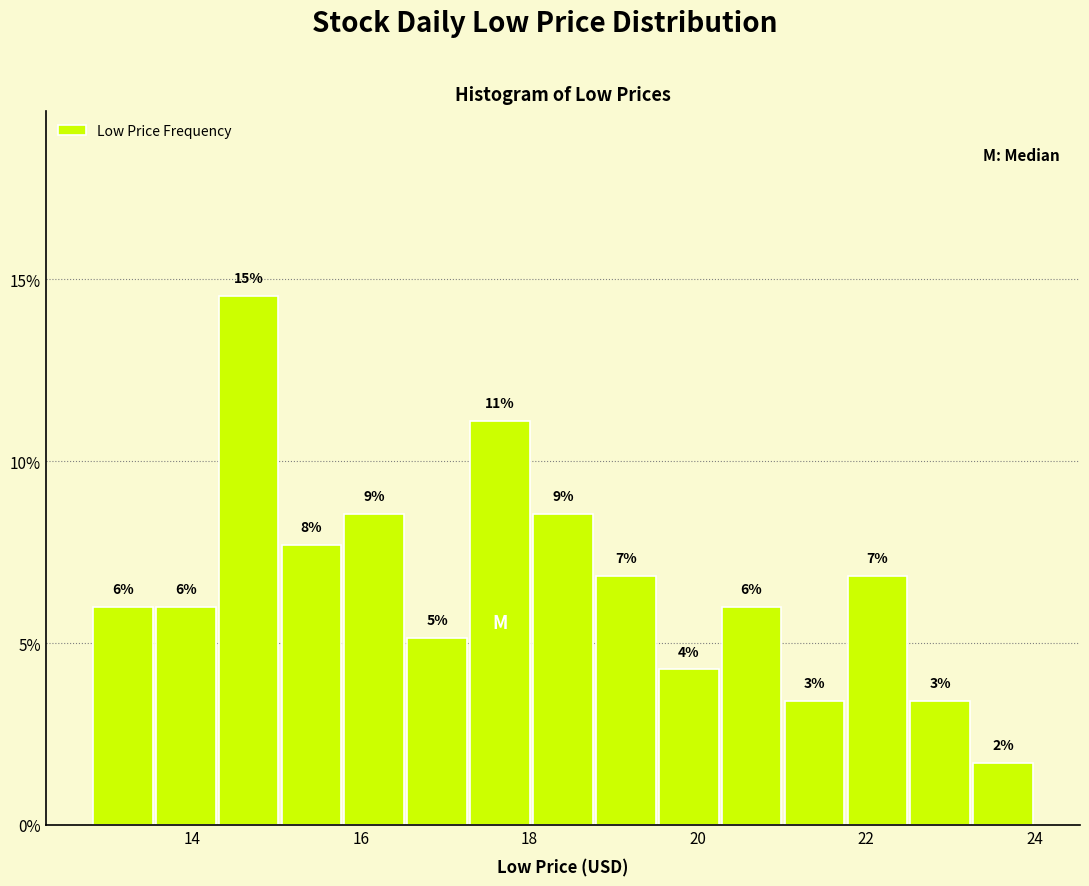

Around what value on the x-axis is the tallest bar? Give the approximate position of its centre, as read against the axis.

14.6